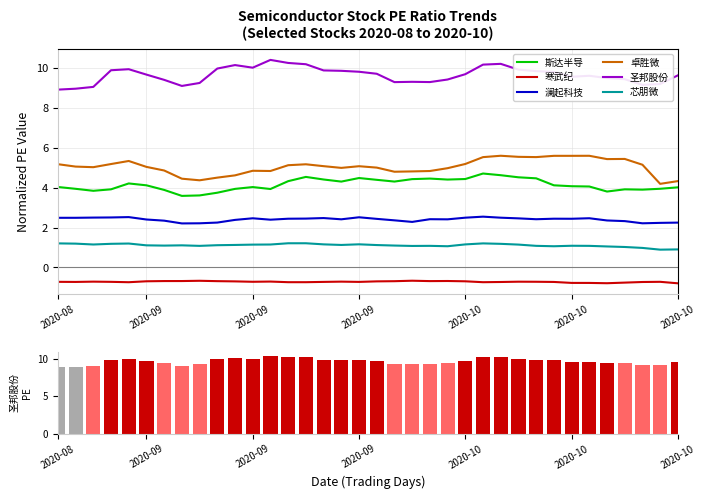

What is the total value across all series at 2020-10?

22.3